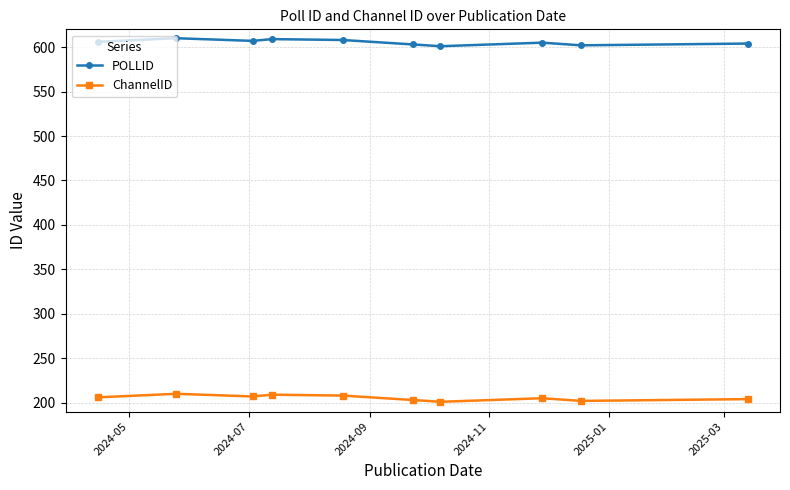

What is the minimum value for ChannelID?

201